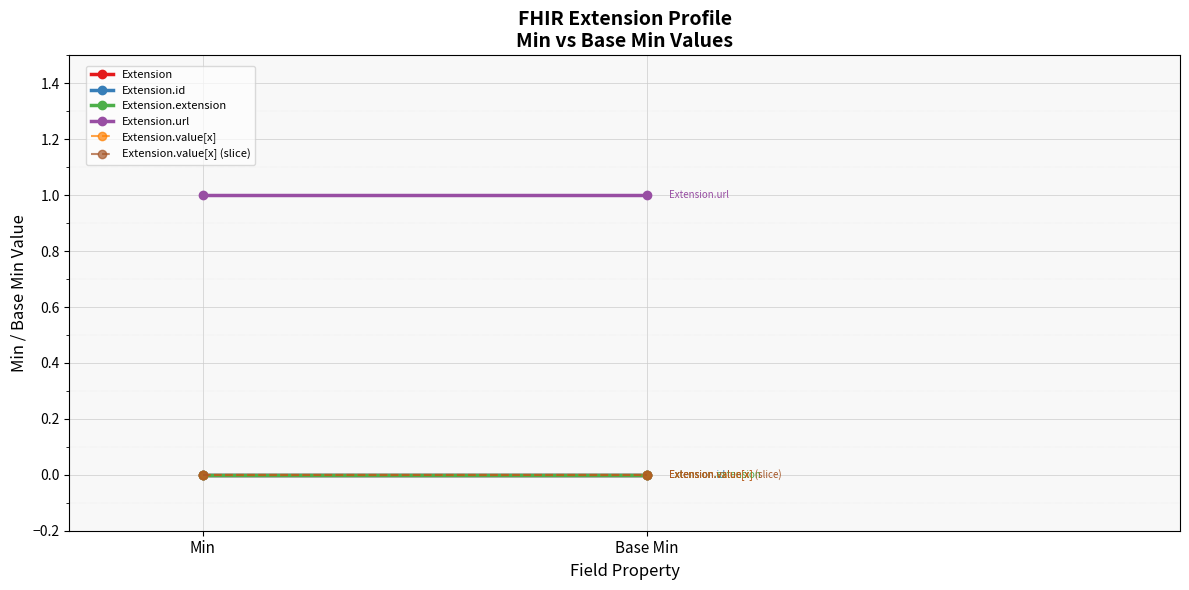

What is the sum of the Extension.url values at Min and Base Min?

2